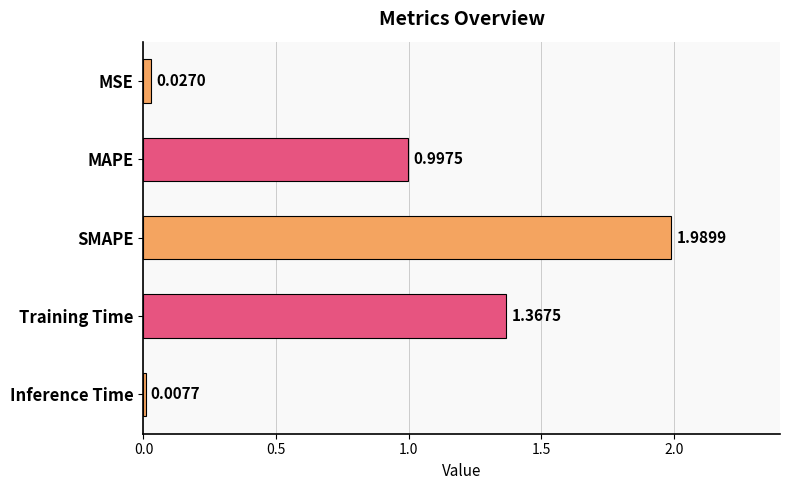

List the labels in order of value, smallest first.

Inference Time, MSE, MAPE, Training Time, SMAPE